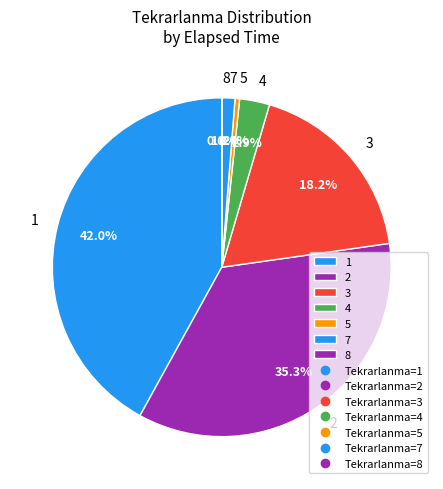

What portion of the pie excludes 2?

64.7%